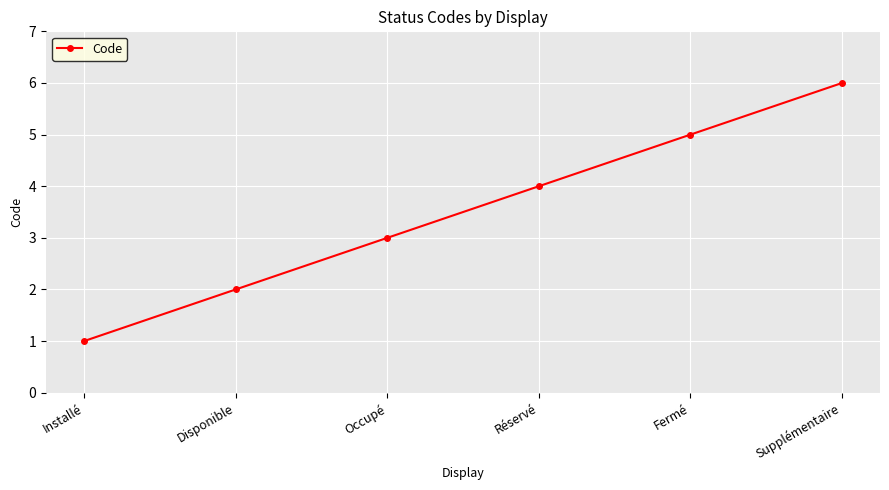

Rank the categories by value from highest to lowest.

Supplémentaire, Fermé, Réservé, Occupé, Disponible, Installé